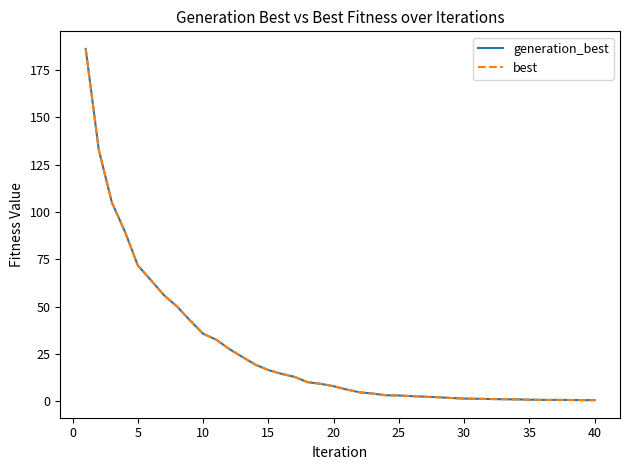

At how many categories does at least one series exceed 181?

1